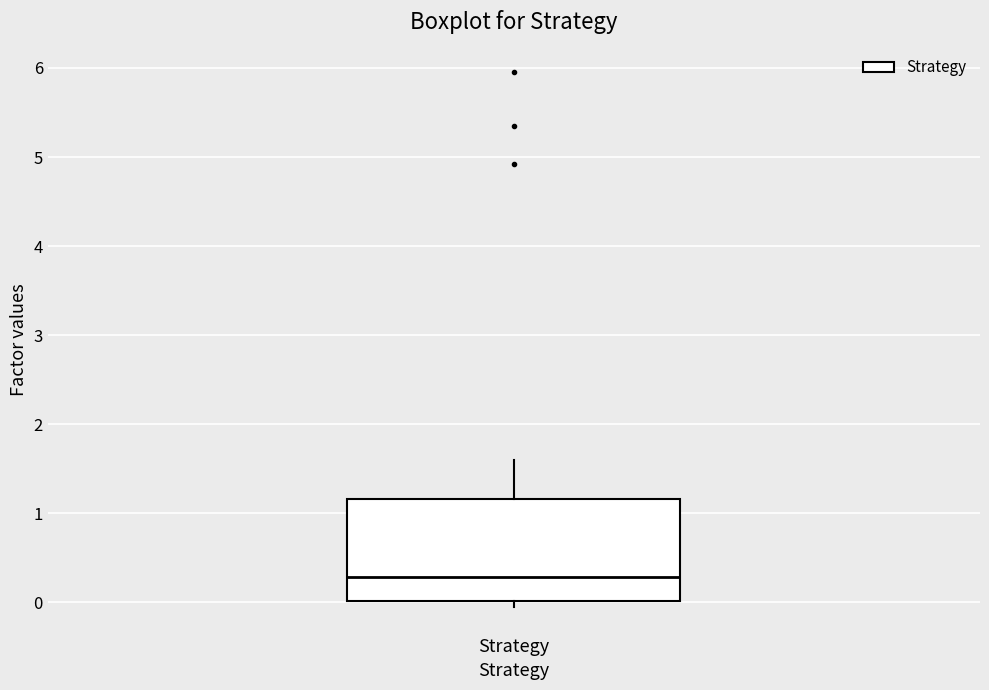

Transcribe this box plot: give where the median line is, the range the box spans, and where the two whiskers end, as read against the y-axis. The values are not printed on the chart, so give them approximately, as read against the axis.

median 0.3, box 0.0 to 1.2, whiskers 0.0 (just below the box's lower edge) to 1.6